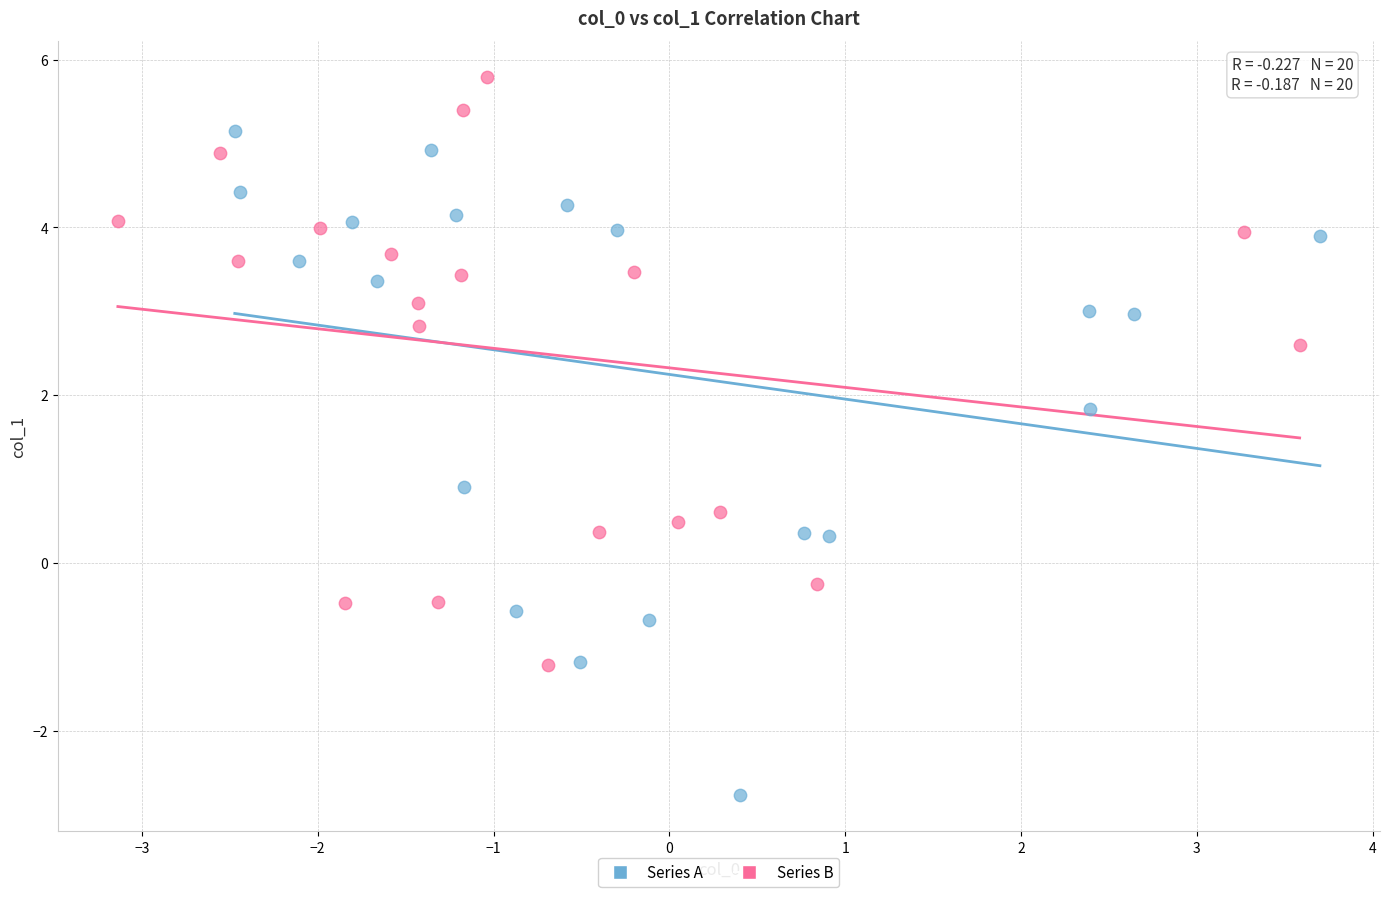

Which series reaches the maximum Y coordinate?

Series B